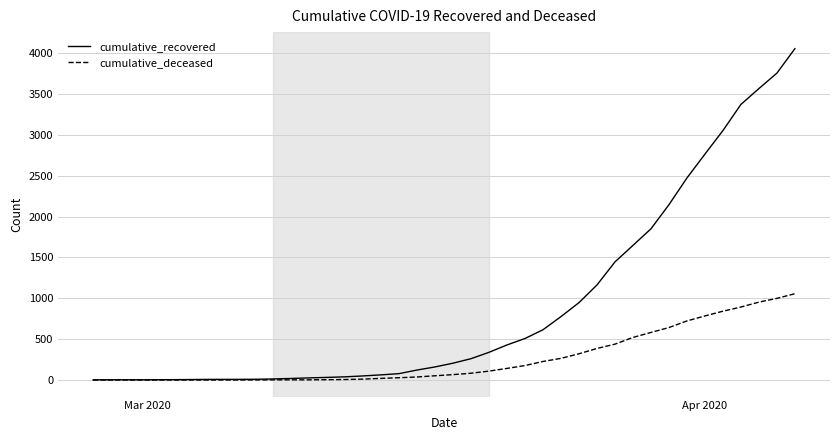

Rank the series by their maximum value, from highest to lowest.

cumulative_recovered, cumulative_deceased